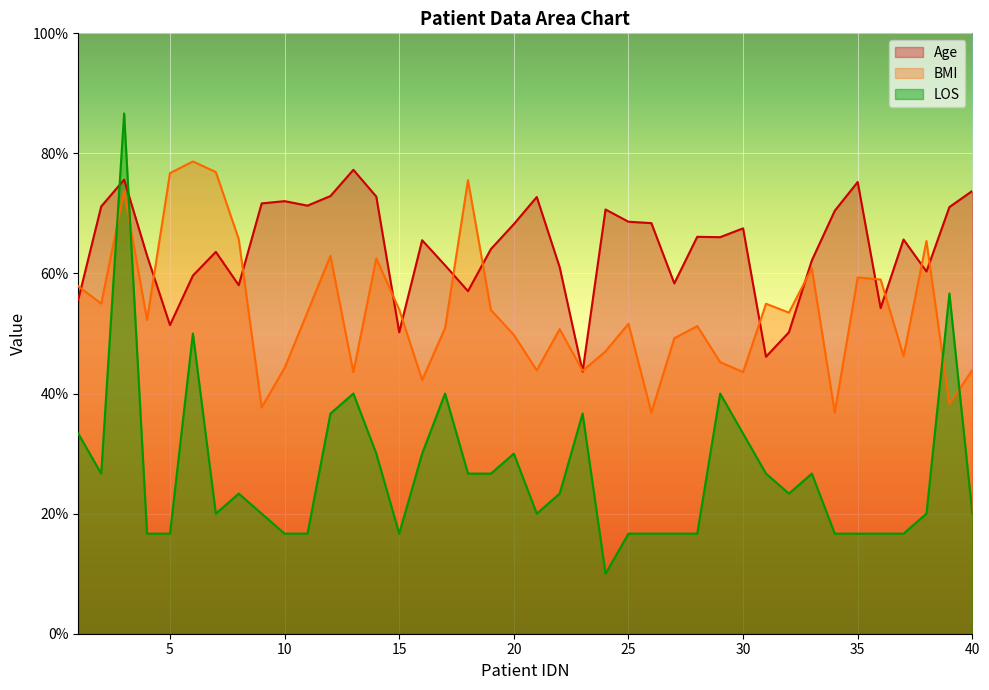

Between which two adjacent categories do BMI and Age first intersect?

1 and 2